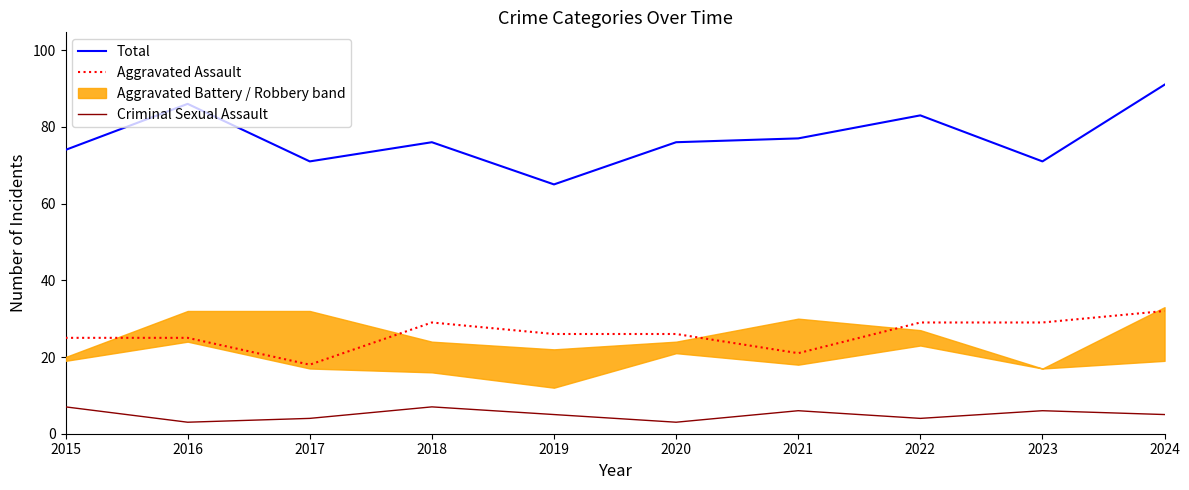

What is the value of the Aggravated Assault point at the 2nd from the left?

25